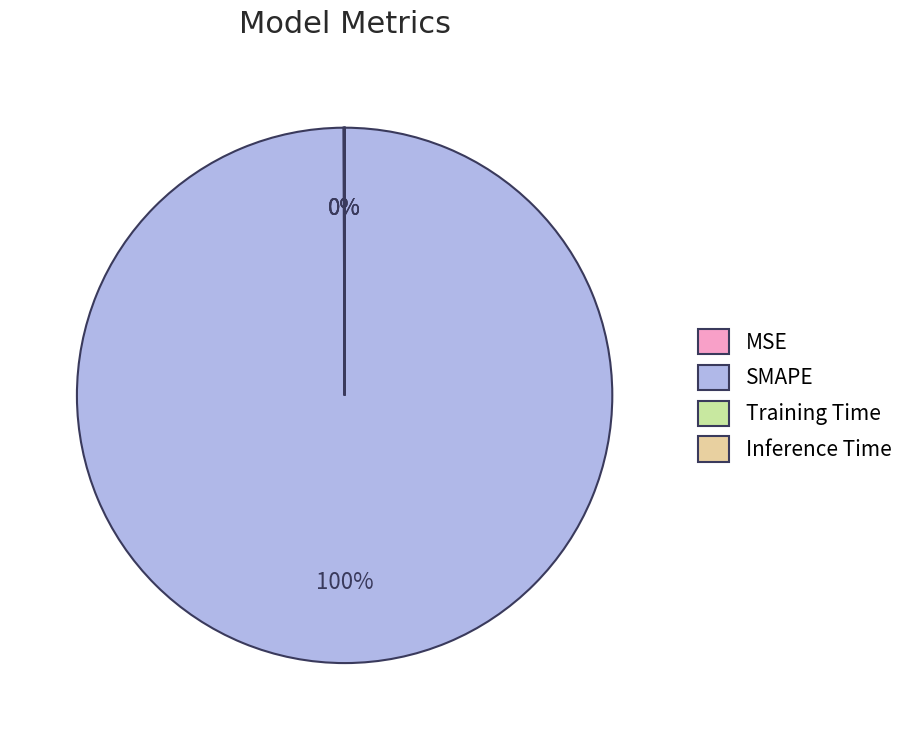

Which category has the biggest portion of the pie?

SMAPE